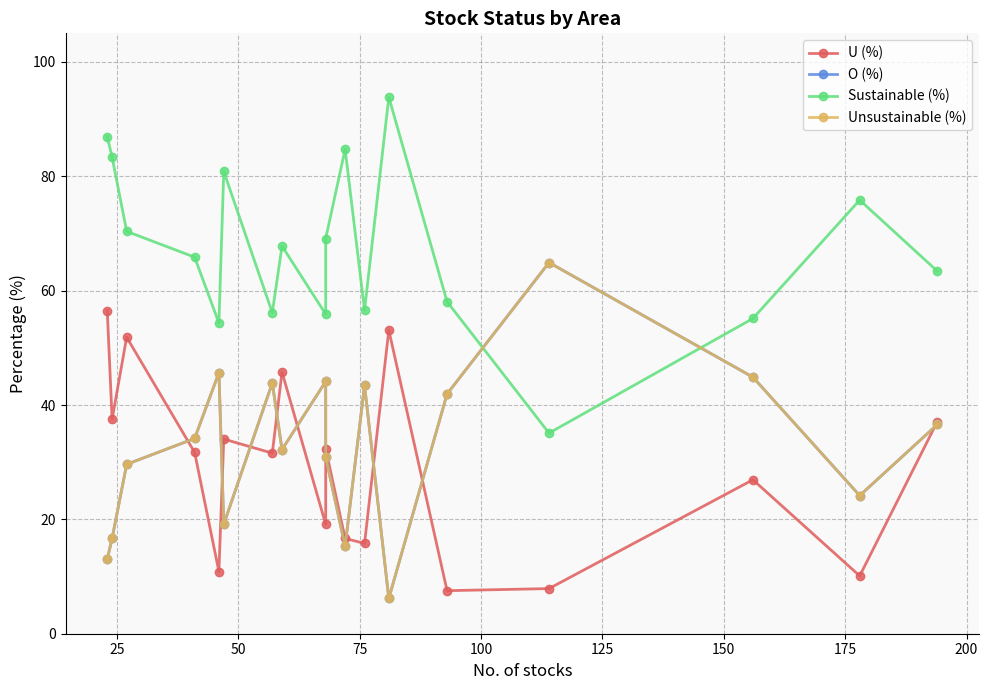

List the series in order of their peak value, lowest first.

U (%), O (%), Unsustainable (%), Sustainable (%)